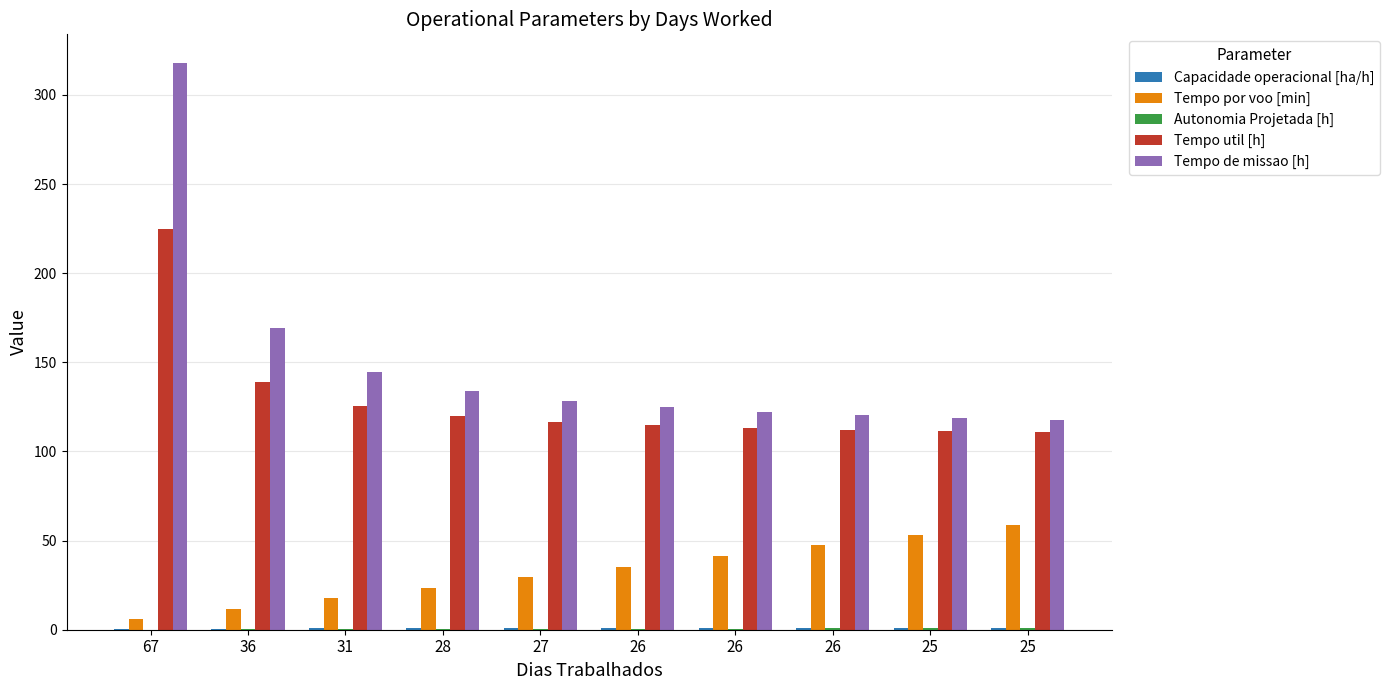

Rank the series at 26 from highest to lowest value.

Tempo de missao [h], Tempo util [h], Tempo por voo [min], Capacidade operacional [ha/h], Autonomia Projetada [h]